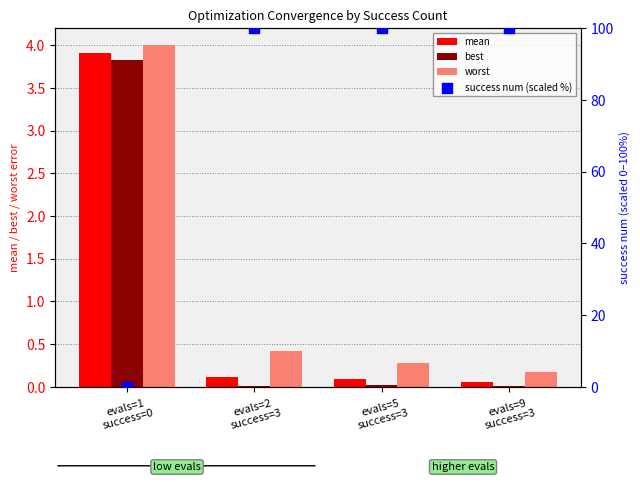

What are all the series names shown in the legend?

mean, best, worst, success num (scaled %)